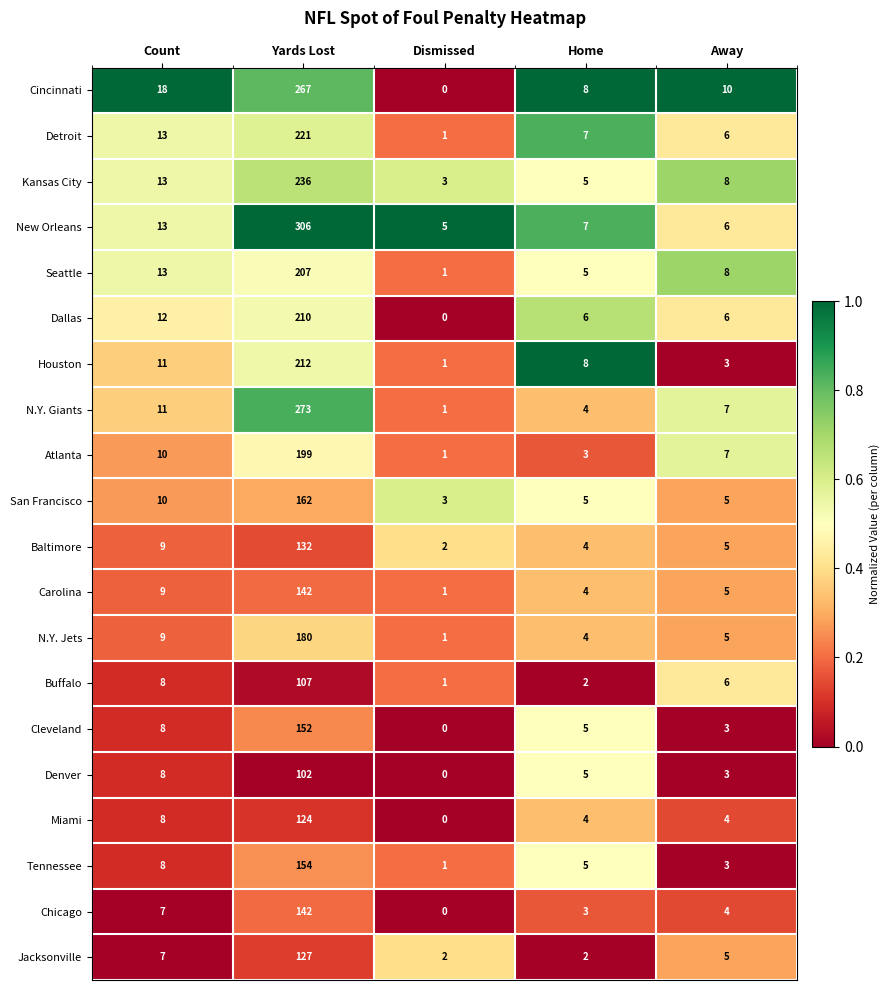

What is the spread (max minus min) of values at Home?

6